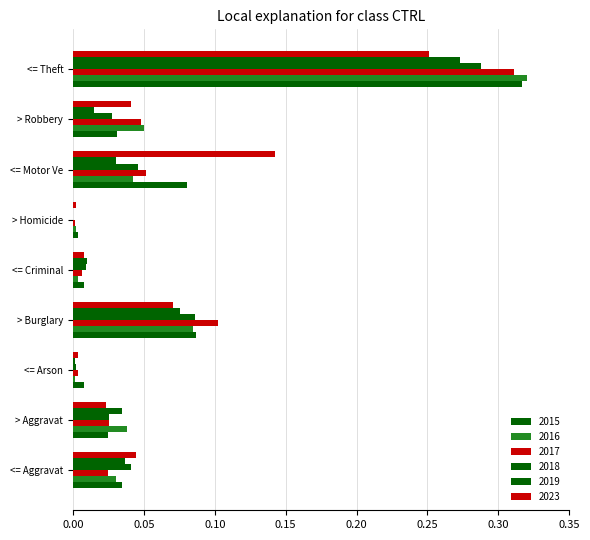

Which series has the widest spread of values?

2016